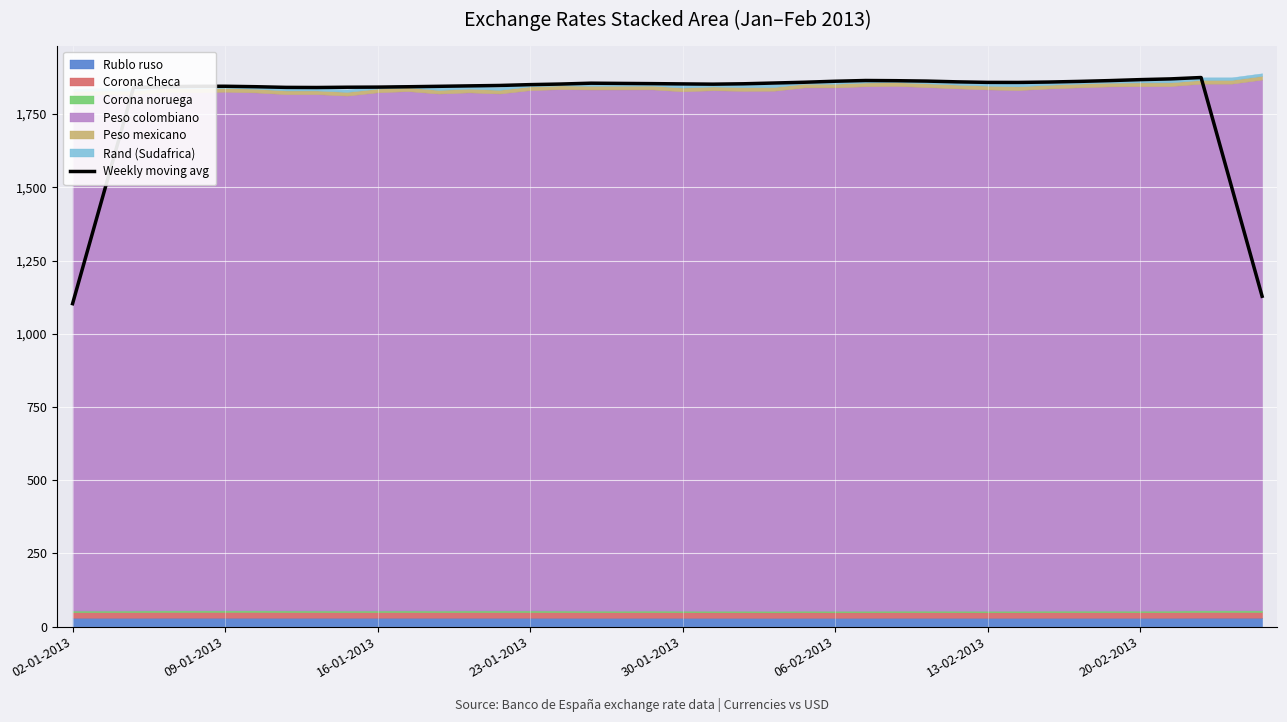

What is the minimum value for Weekly moving avg?

1102.7